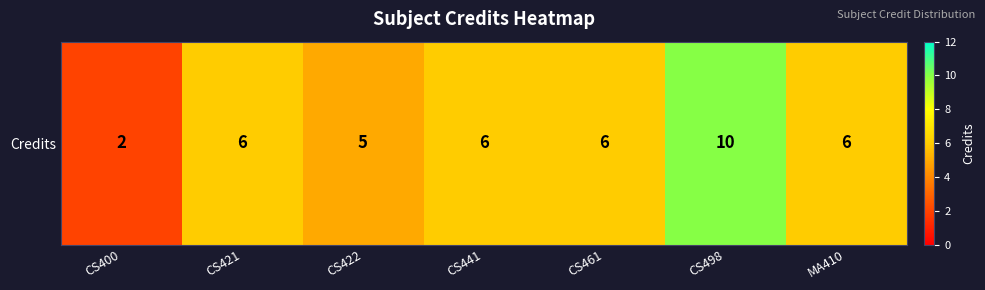

What is the greatest value displayed?

10